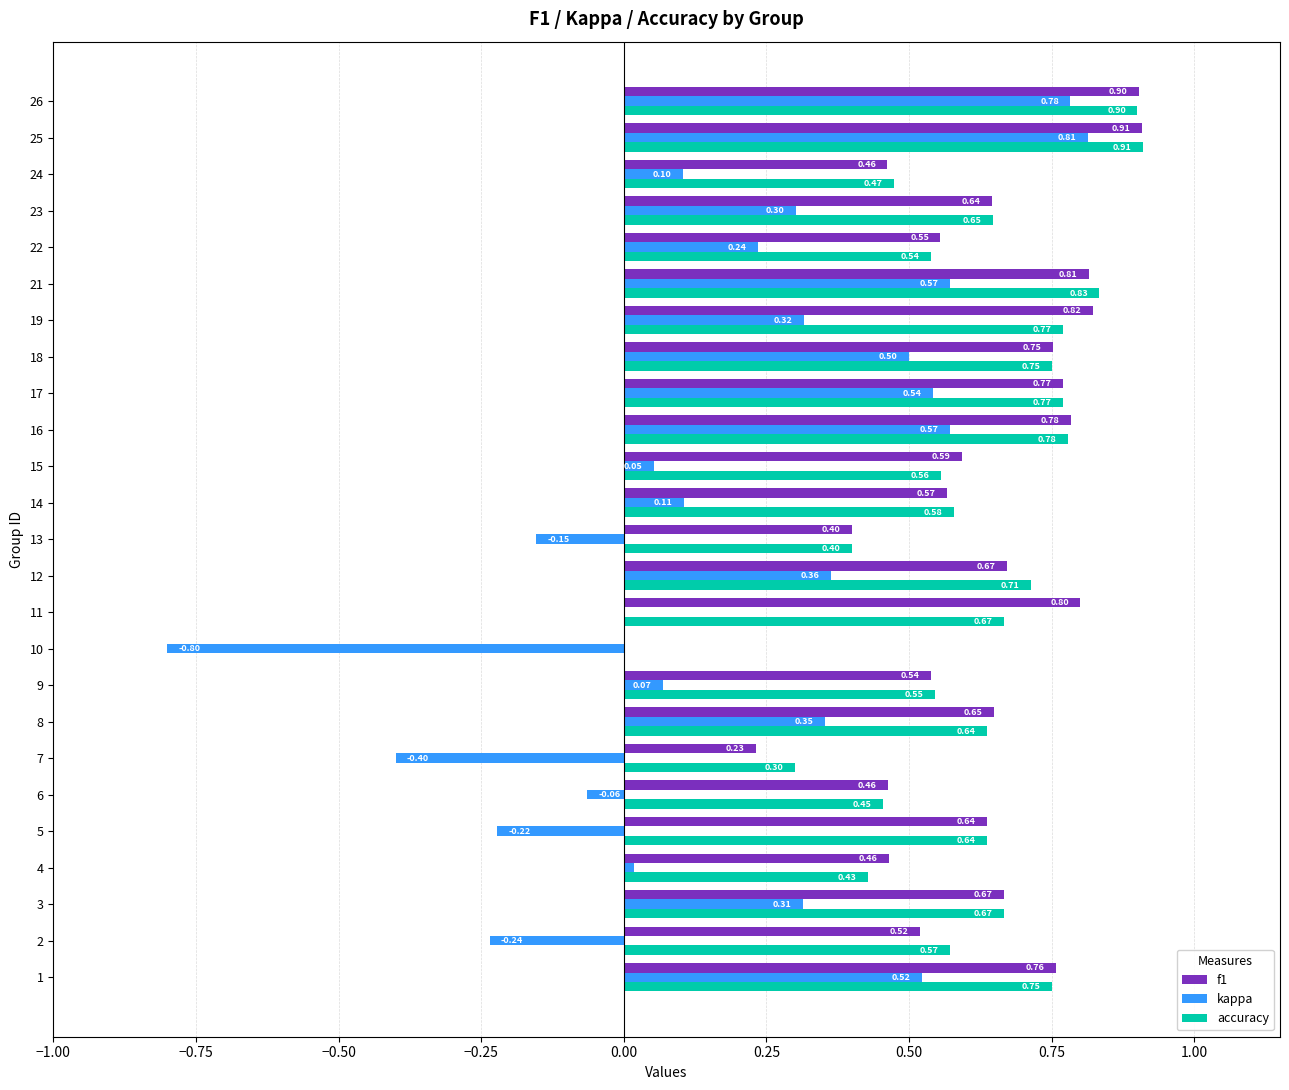

At which label does kappa reach its peak?

25